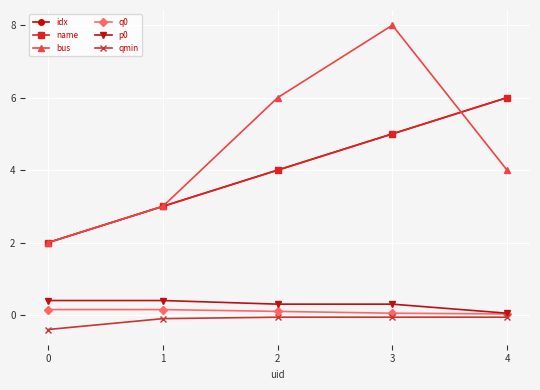

Is the value of p0 at 3 greater than the value of qmin at 4?

Yes